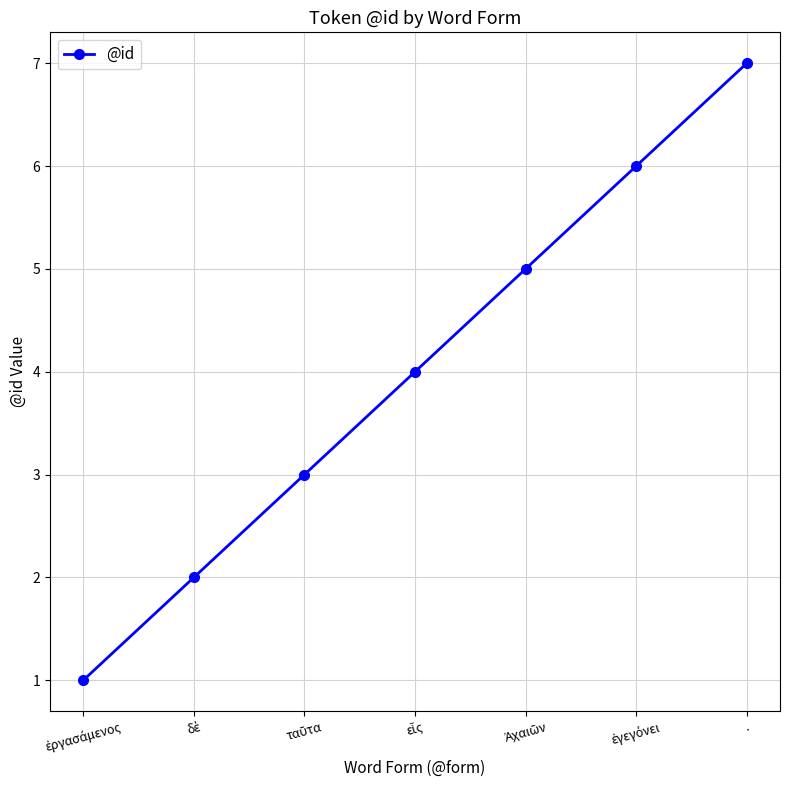

What is the label of the 1st point from the right?

.